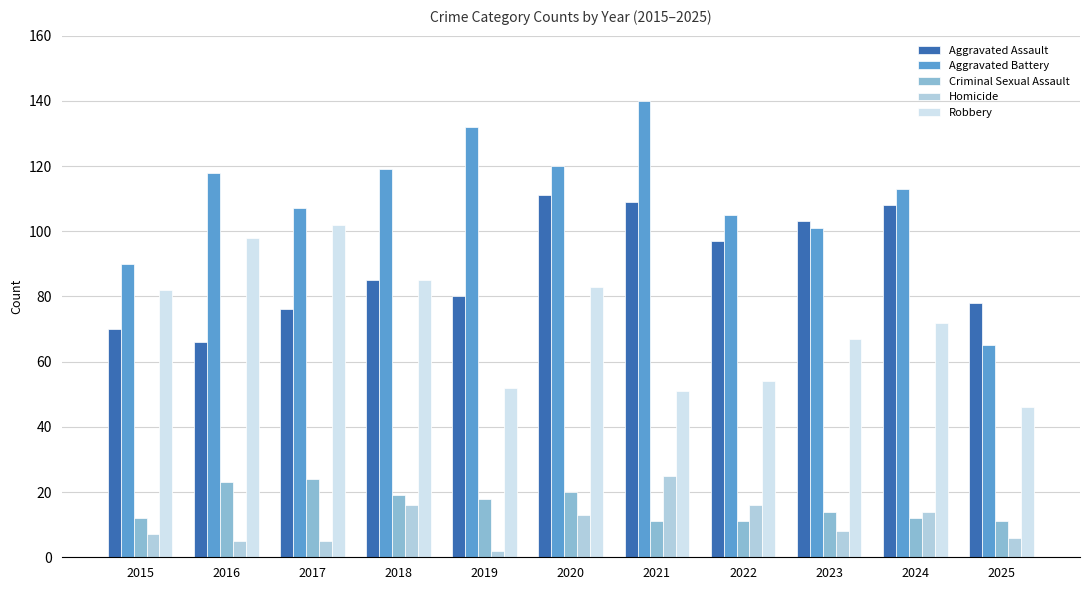

What is the sum of all Criminal Sexual Assault values?

175